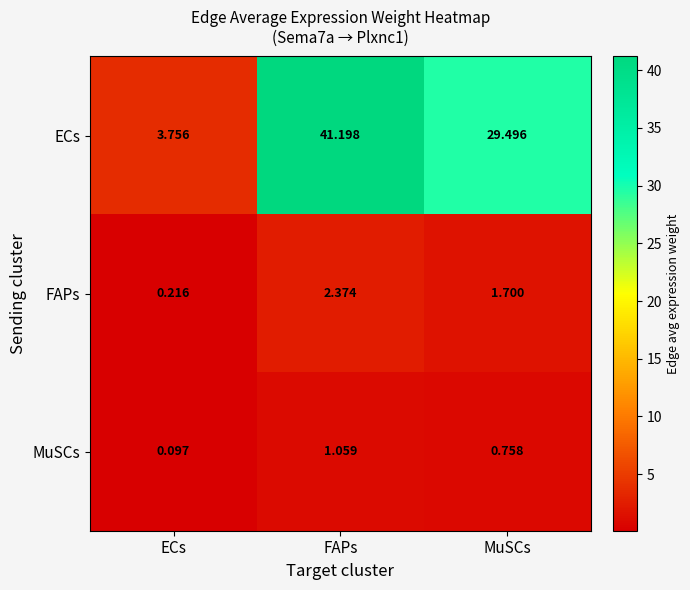

Which series has the largest range (max minus min)?

ECs